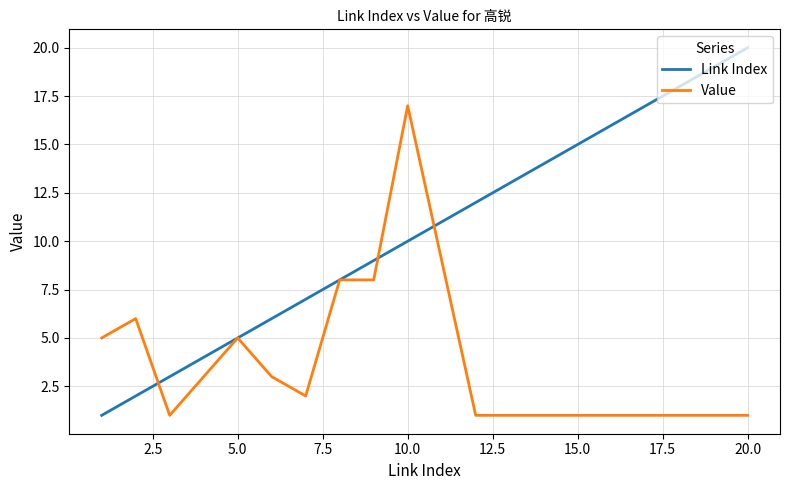

Which series has the largest total across all categories?

Link Index